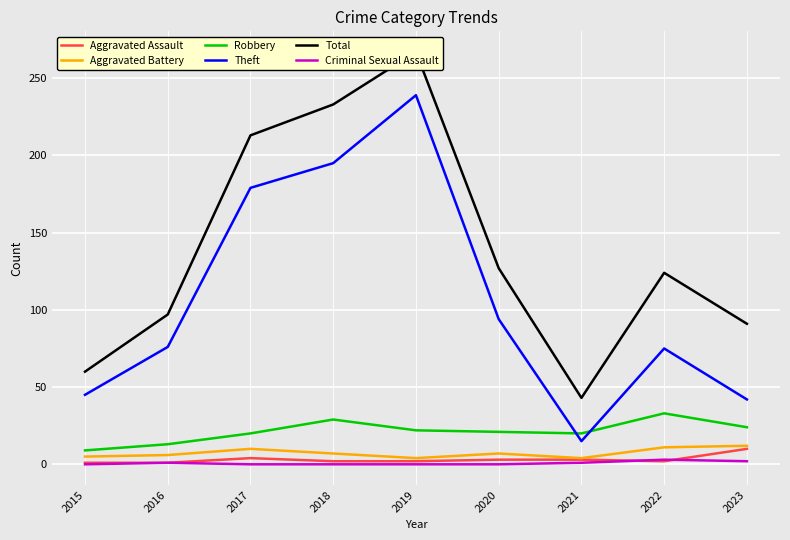

What is the sum of all Aggravated Battery values?

66